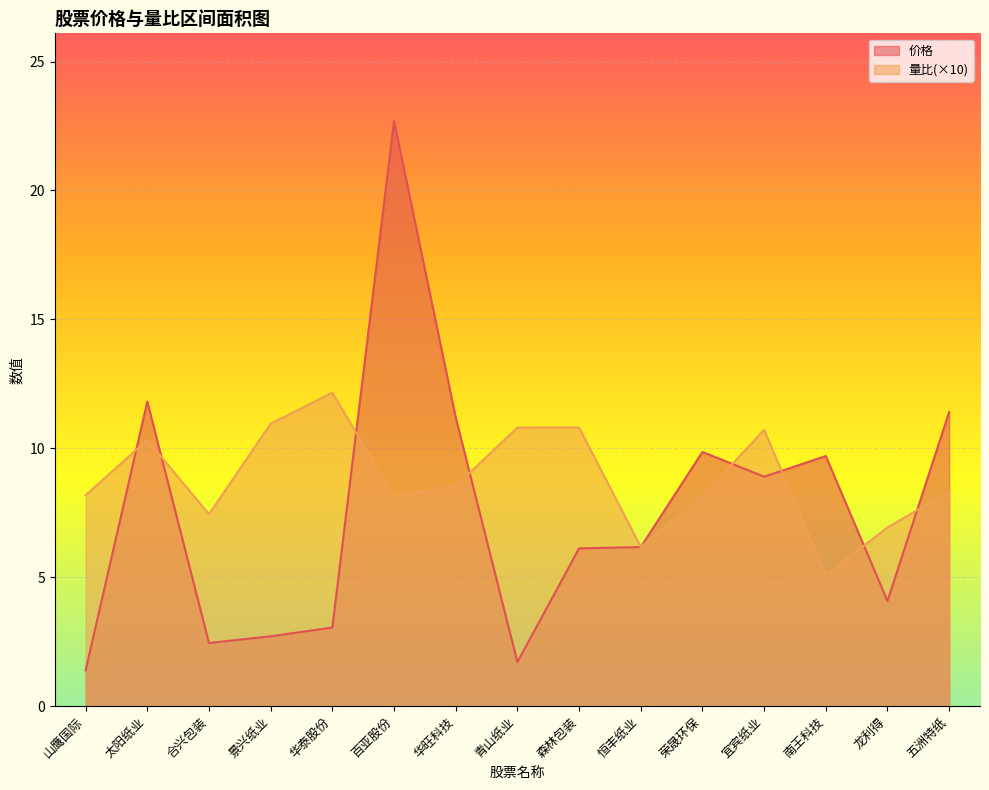

What is the sum of the 价格 values at 龙利得 and 森林包装?

10.2